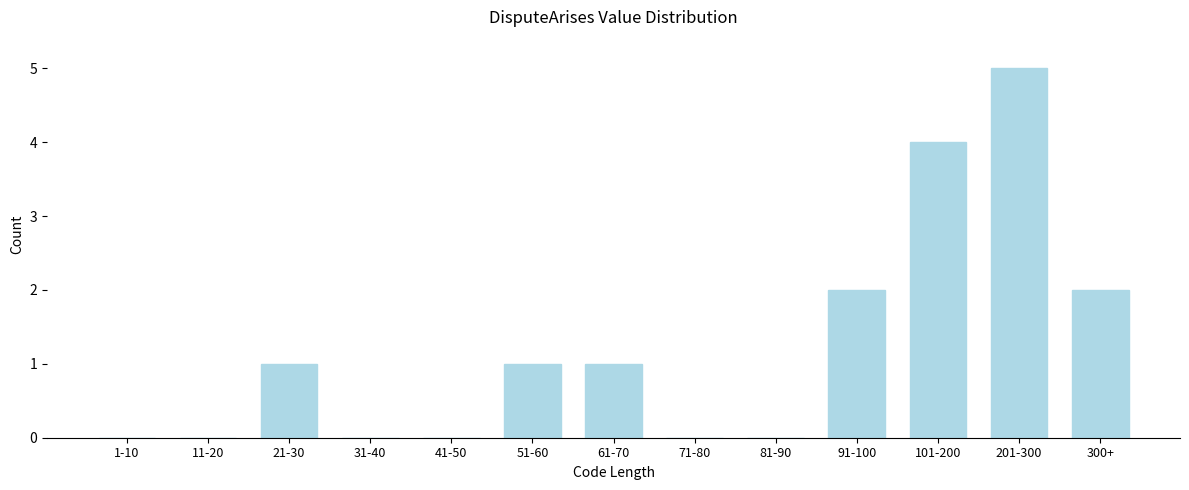

Reading right to left, list all the values displayed in this chart.

300+=2	201-300=5	101-200=4	91-100=2	81-90=0	71-80=0	61-70=1	51-60=1	41-50=0	31-40=0	21-30=1	11-20=0	1-10=0